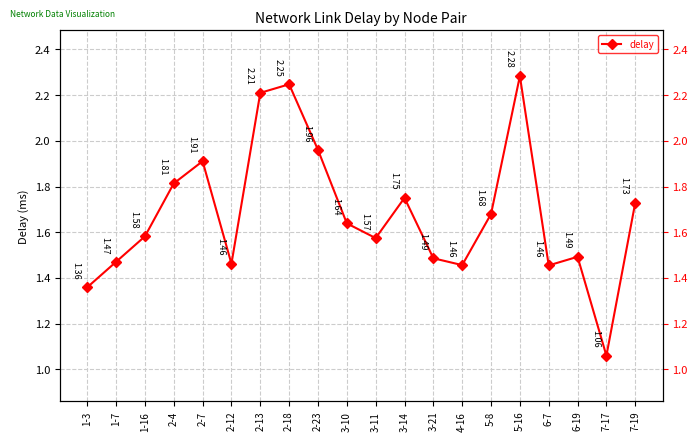

What is the label of the 17th point from the right?

2-4